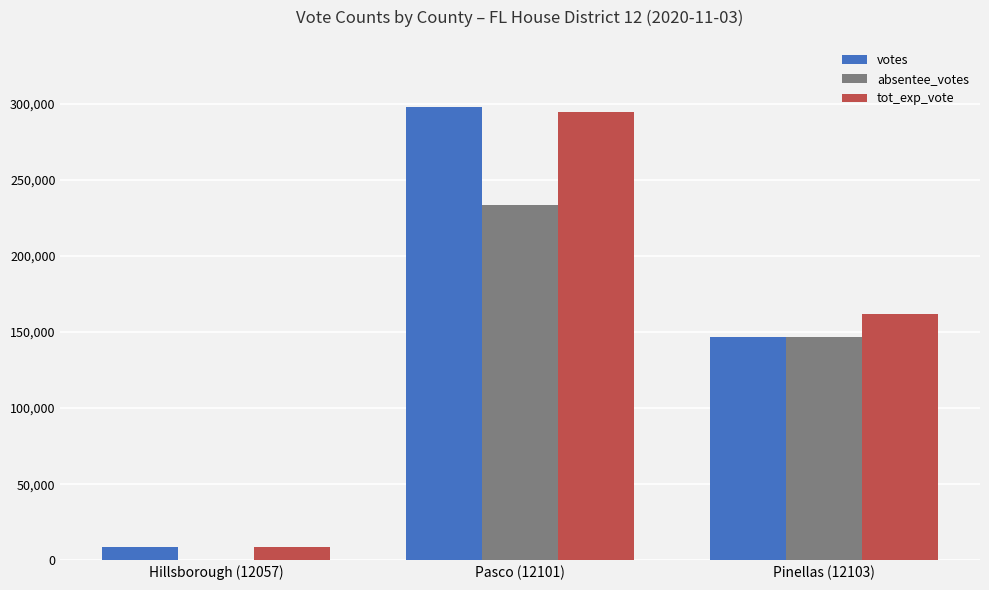

Reading left to right, list all the values displayed in this chart.

votes: Hillsborough (12057)=8754	Pasco (12101)=297498	Pinellas (12103)=146817
absentee_votes: Hillsborough (12057)=0	Pasco (12101)=233649	Pinellas (12103)=146745
tot_exp_vote: Hillsborough (12057)=8741	Pasco (12101)=294652	Pinellas (12103)=161909